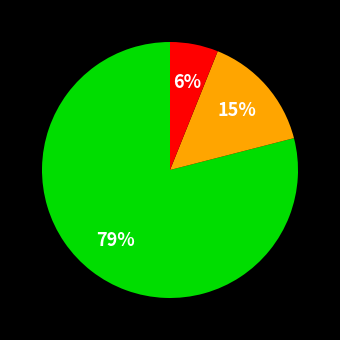

Is there a majority slice in this chart?

Yes